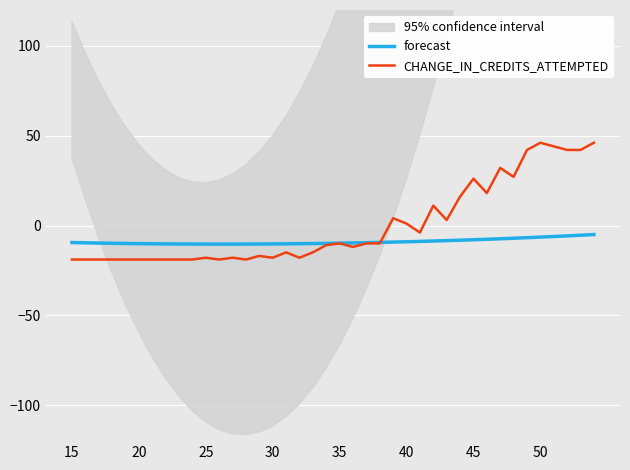

The CHANGE_IN_CREDITS_ATTEMPTED series shows -17.9 at 25. True or false?

True